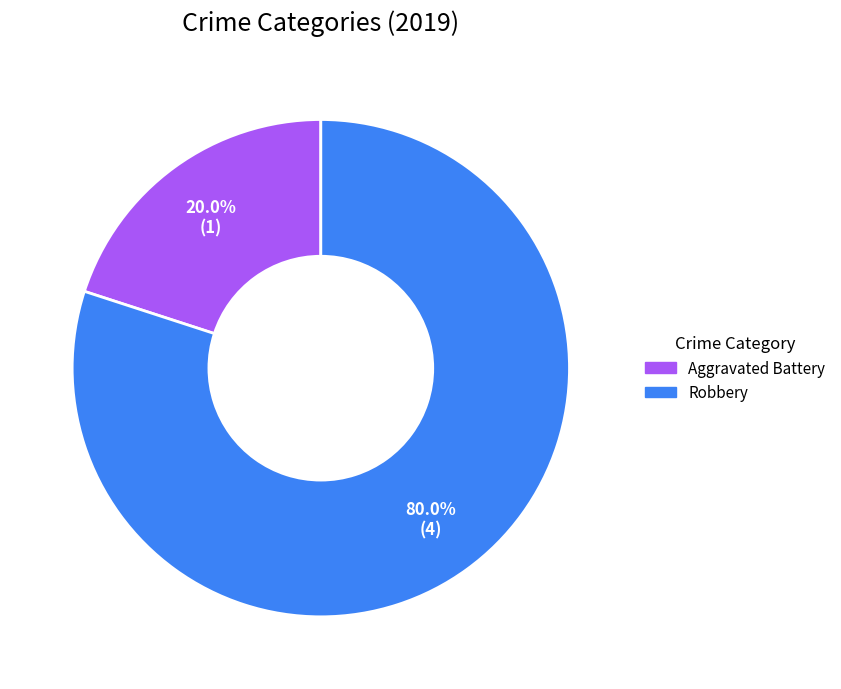

Between Robbery and Aggravated Battery, which is larger?

Robbery